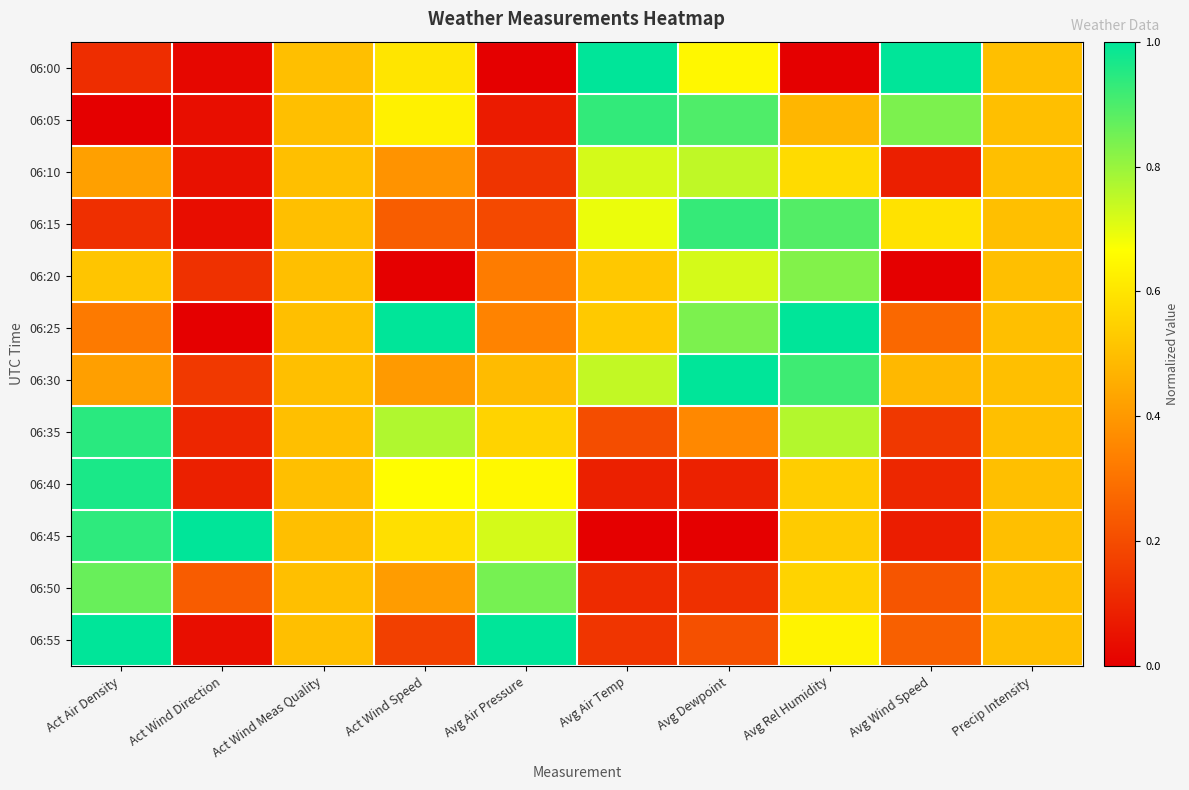

At which category is the sum across all series the highest?

Avg Rel Humidity